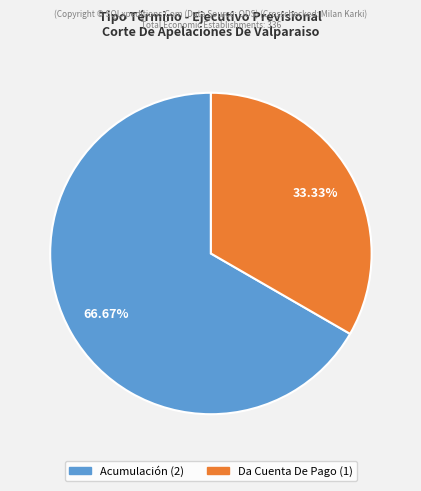

To the nearest percent, what is the average slice percentage?

50%